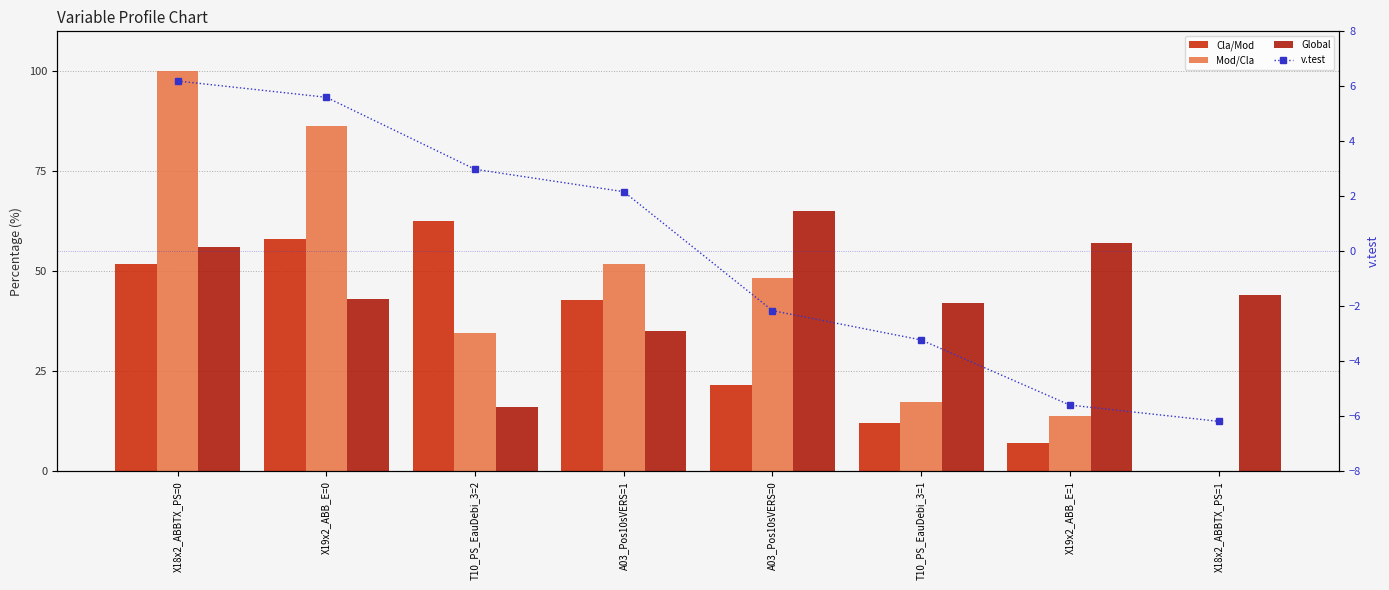

What is the total value across all series at A03_Pos10sVERS=0?

132.7